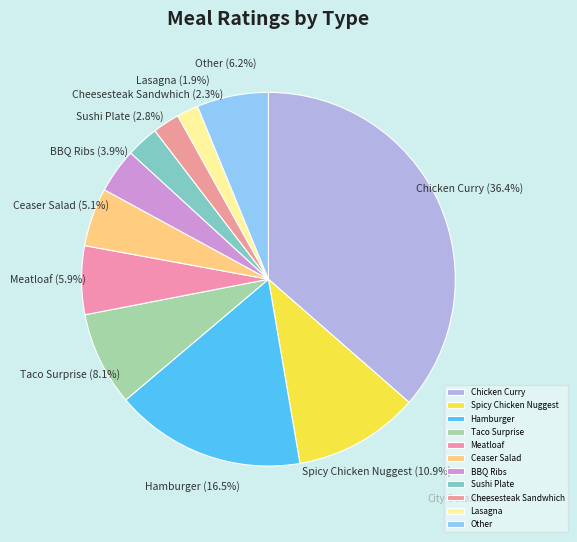

To the nearest percent, what is the combined percentage of Other and Spicy Chicken Nuggest?

17%